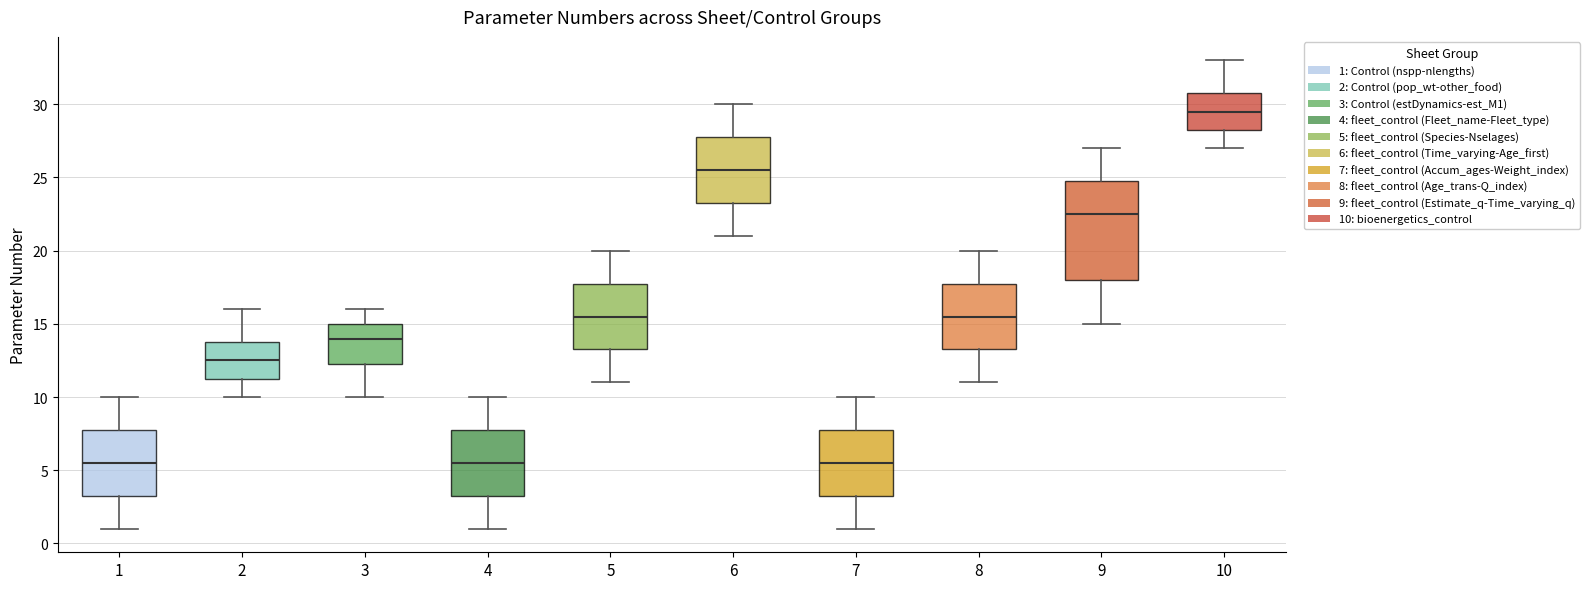

Reading left to right, read every box against the y-axis: the position of its median line, the range the box covers, and the ends of its whiskers. The values are not printed on the chart, so give them approximately, as read against the axis.

1: median 5.5, box 3.5 to 8.0, whiskers 1.0 to 10.0
2: median 12.5, box 11.5 to 14.0, whiskers 10.0 to 16.0
3: median 14.0, box 12.5 to 15.0, whiskers 10.0 to 16.0
4: median 5.5, box 3.5 to 8.0, whiskers 1.0 to 10.0
5: median 15.5, box 13.5 to 18.0, whiskers 11.0 to 20.0
6: median 25.5, box 23.5 to 28.0, whiskers 21.0 to 30.0
7: median 5.5, box 3.5 to 8.0, whiskers 1.0 to 10.0
8: median 15.5, box 13.5 to 18.0, whiskers 11.0 to 20.0
9: median 22.5, box 18.0 to 25.0, whiskers 15.0 to 27.0
10: median 29.5, box 28.5 to 31.0, whiskers 27.0 to 33.0